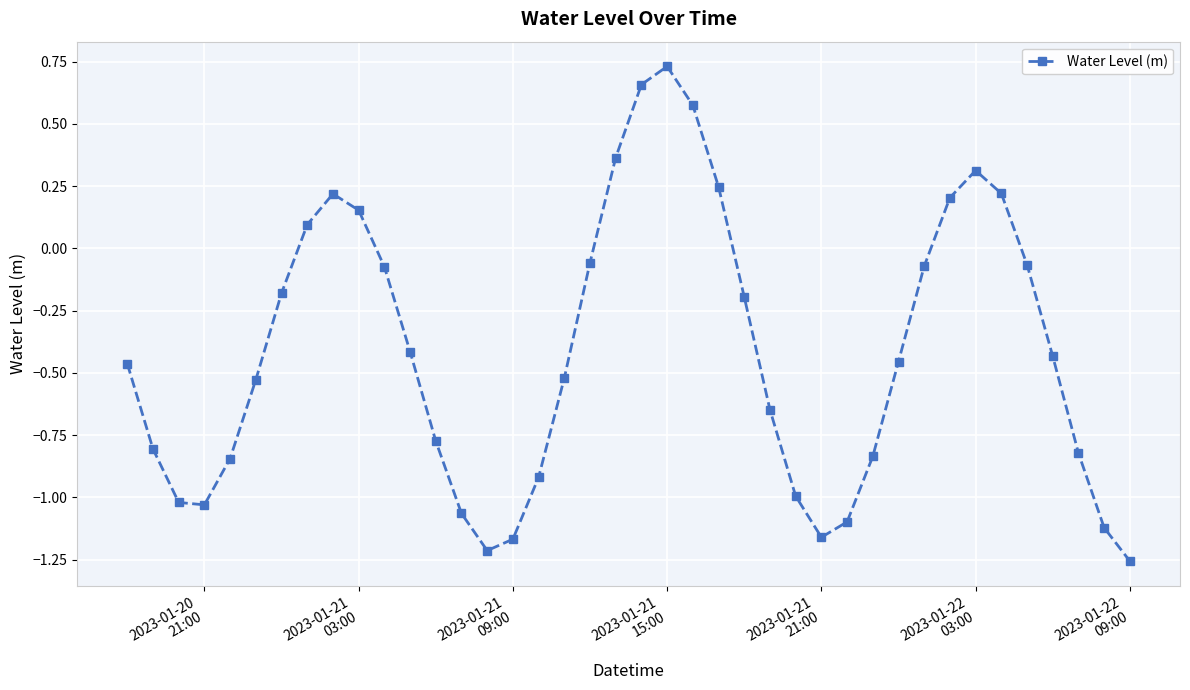

What is the sum of all values?

-16.5